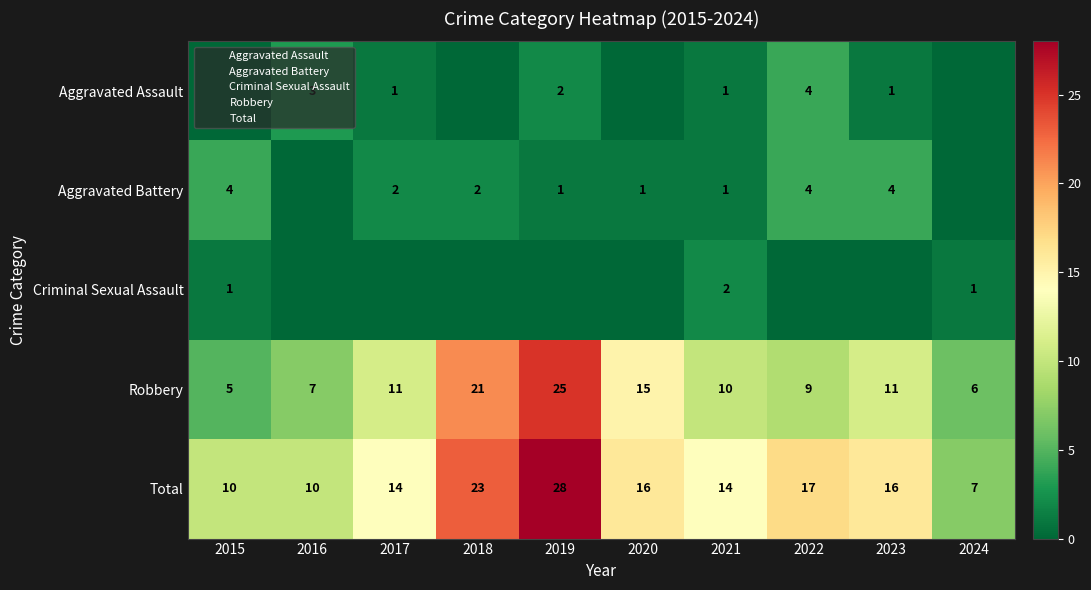

Is the value of Robbery at 2022 greater than the value of Criminal Sexual Assault at 2015?

Yes